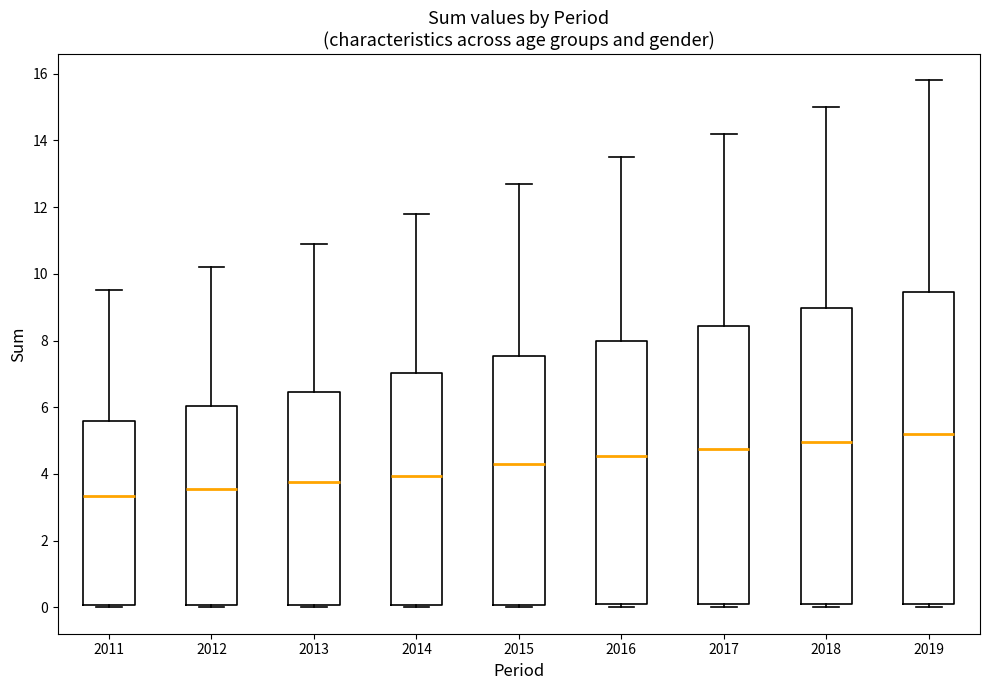

Reading left to right, transcribe this box plot: for each box, give where its median line is, the range the box spans, and where its two whiskers end, as read against the y-axis. The values are not printed on the chart, so give them approximately, as read against the axis.

2011: median 3.4, box 0.0 to 5.6, whiskers 0.0 (just below the box's lower edge) to 9.6
2012: median 3.6, box 0.0 to 6.0, whiskers 0.0 (just below the box's lower edge) to 10.2
2013: median 3.8, box 0.0 to 6.4, whiskers 0.0 (just below the box's lower edge) to 11.0
2014: median 4.0, box 0.0 to 7.0, whiskers 0.0 (just below the box's lower edge) to 11.8
2015: median 4.4, box 0.0 to 7.6, whiskers 0.0 (just below the box's lower edge) to 12.8
2016: median 4.6, box 0.2 to 8.0, whiskers 0.0 to 13.6
2017: median 4.8, box 0.2 to 8.4, whiskers 0.0 to 14.2
2018: median 5.0, box 0.2 to 9.0, whiskers 0.0 to 15.0
2019: median 5.2, box 0.2 to 9.4, whiskers 0.0 to 15.8